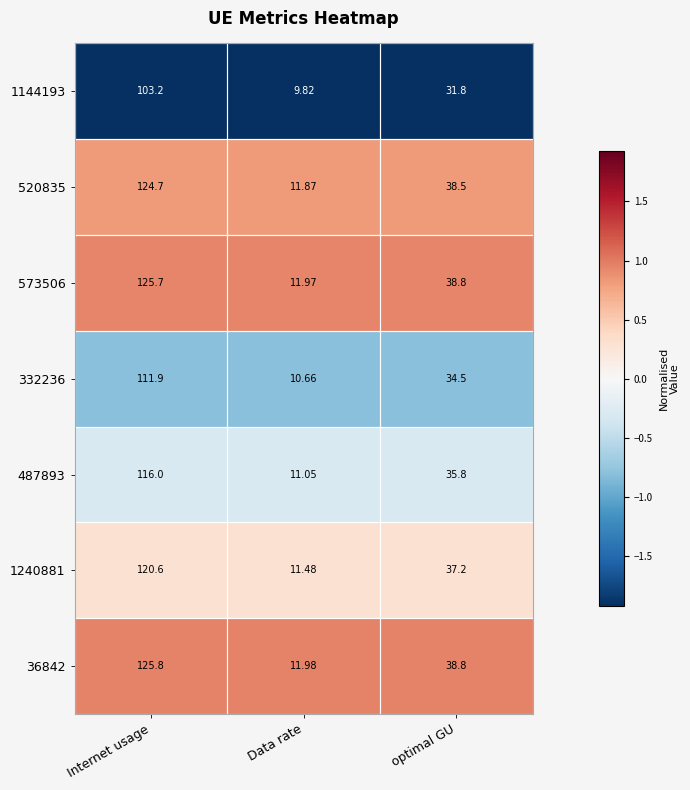

At which label is 520835 closest to 68?

optimal GU